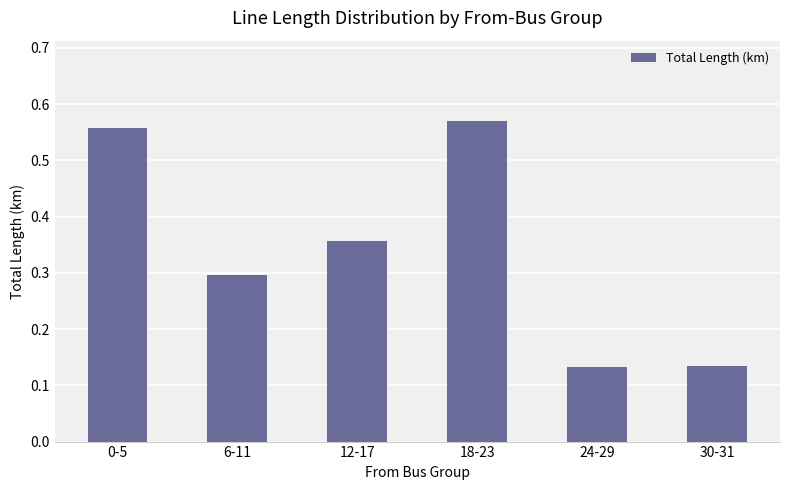

True or false: the data shows 0.8 at 18-23.

False